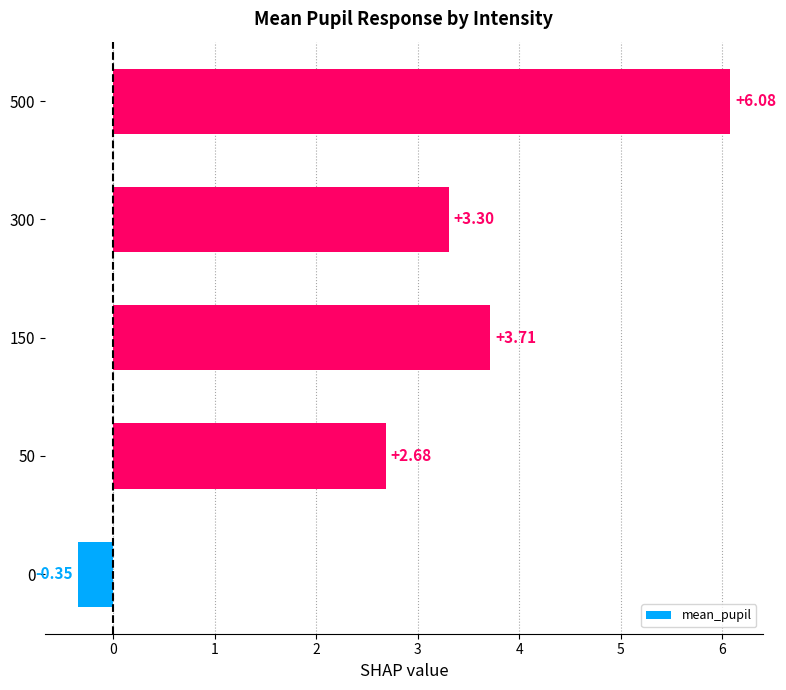

What is the sum of the values at 50 and 300?

6.0